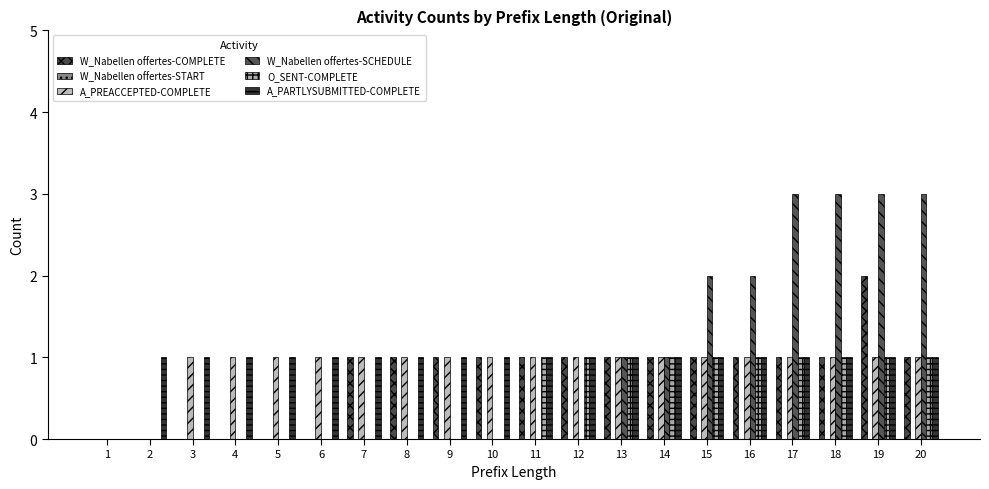

Count the number of data series in this chart.

5